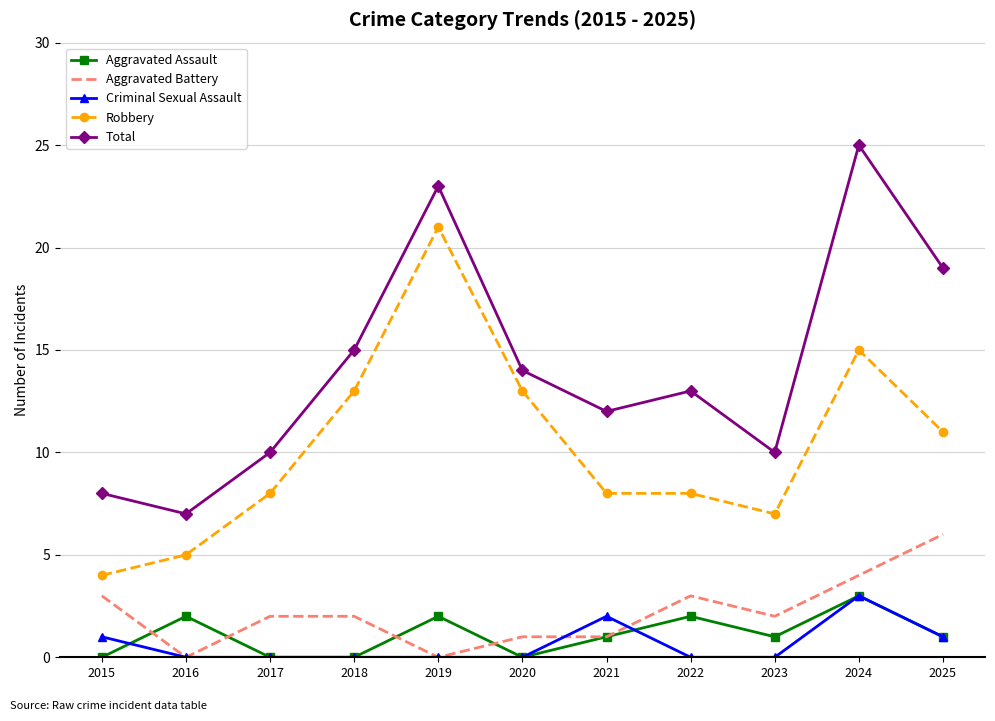

Which category has the highest value in the Aggravated Battery series?

2025